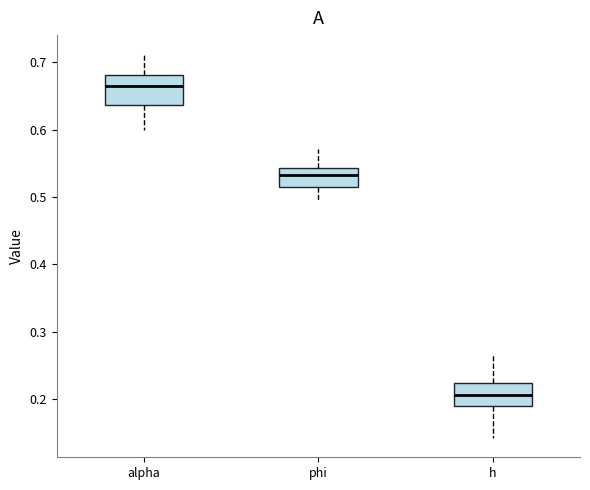

Where does the median line of the box for alpha sit on the y-axis? The values are not printed on the chart, so give them approximately, as read against the axis.

0.66